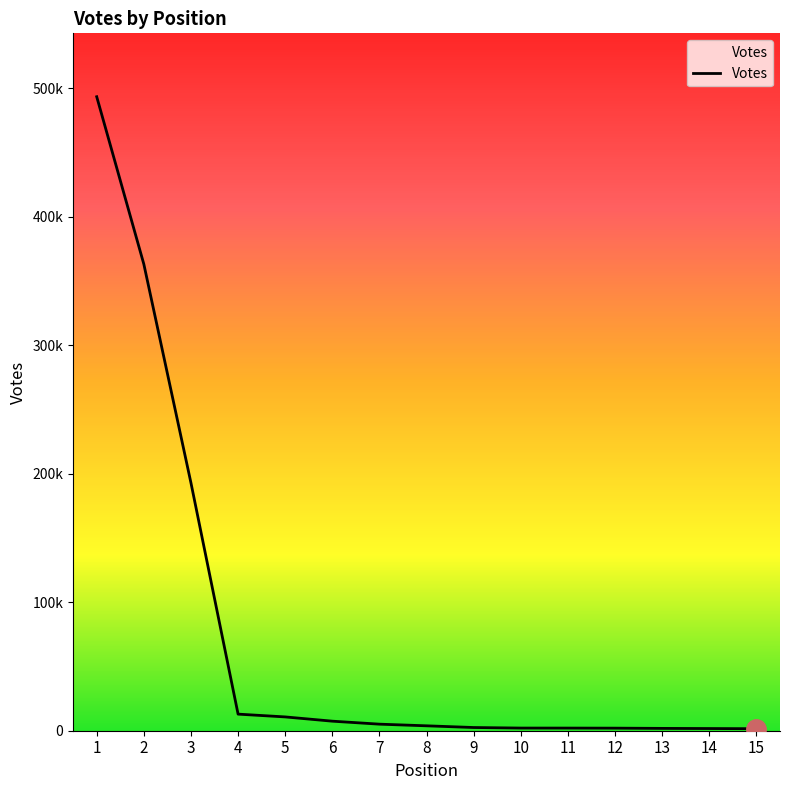

Does the chart have visible grid lines?

No